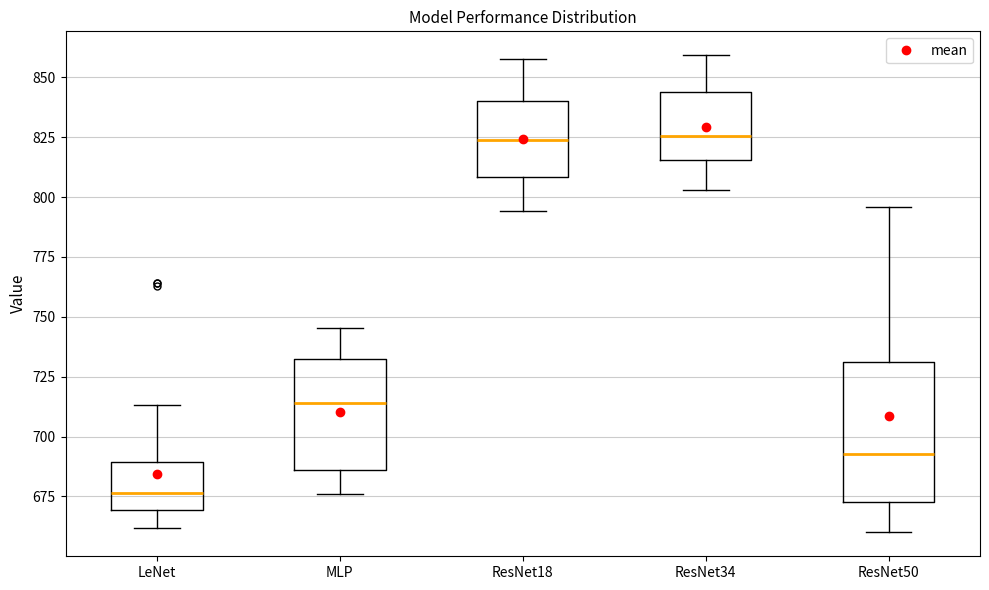

Reading left to right, read every box against the y-axis: the position of its median line, the range the box covers, and the ends of its whiskers. The values are not printed on the chart, so give them approximately, as read against the axis.

LeNet: median 675, box 670 to 690, whiskers 660 to 715
MLP: median 715, box 685 to 730, whiskers 675 to 745
ResNet18: median 825, box 810 to 840, whiskers 795 to 860
ResNet34: median 825, box 815 to 845, whiskers 805 to 860
ResNet50: median 695, box 675 to 730, whiskers 660 to 795